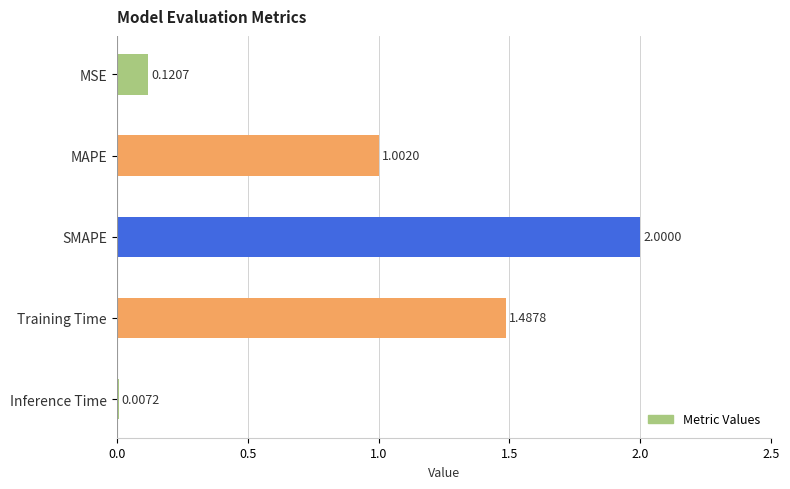

What is the change in value from SMAPE to MSE?

-1.9